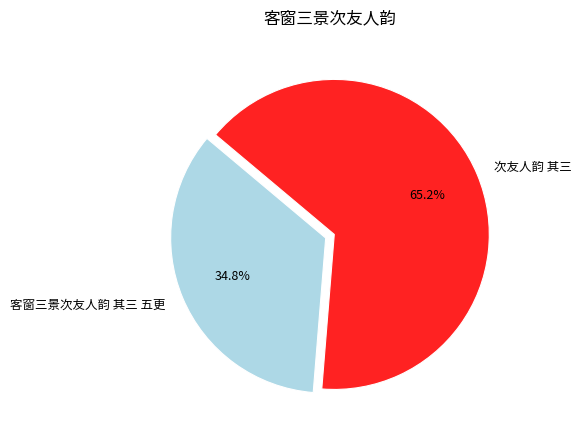

To the nearest percent, what is the difference between the largest and smallest slice percentages?

30%